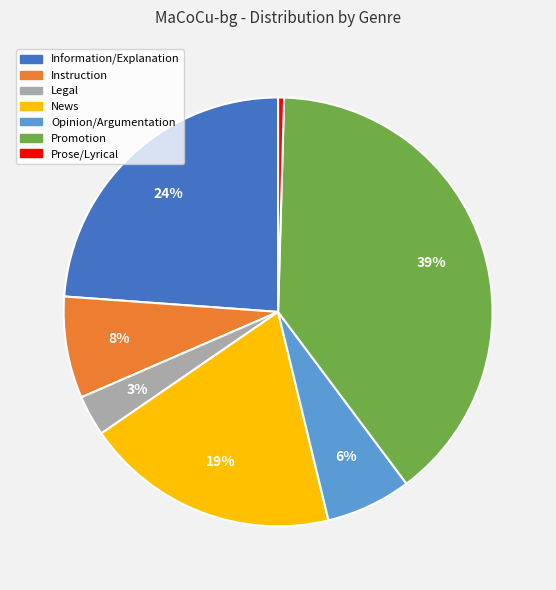

Which has a higher value, Prose/Lyrical or News?

News